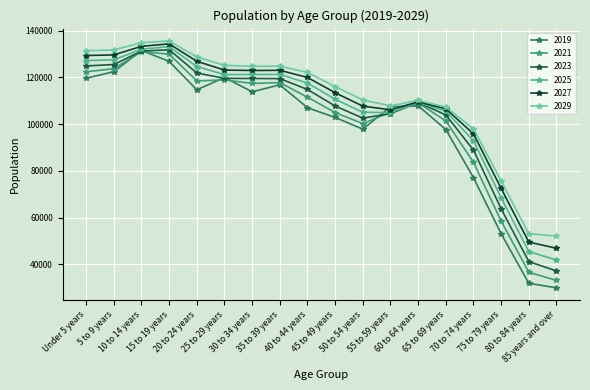

Between 50 to 54 years and 55 to 59 years, which is larger?

55 to 59 years